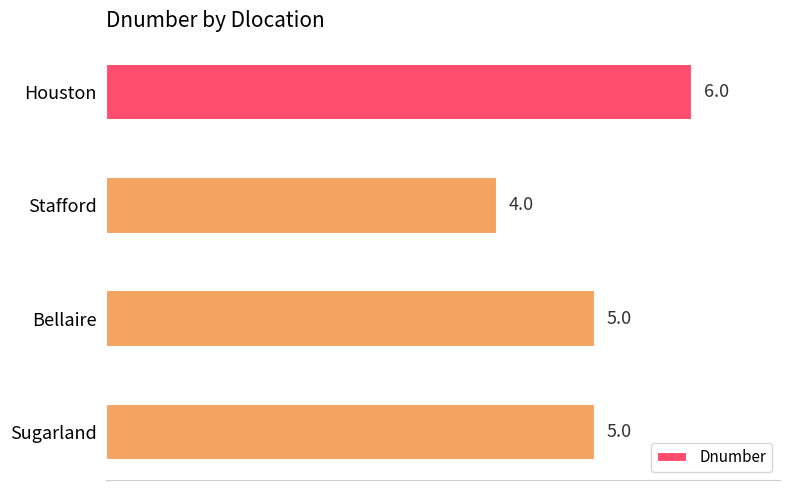

Count the values in the range 5 to 6.

3